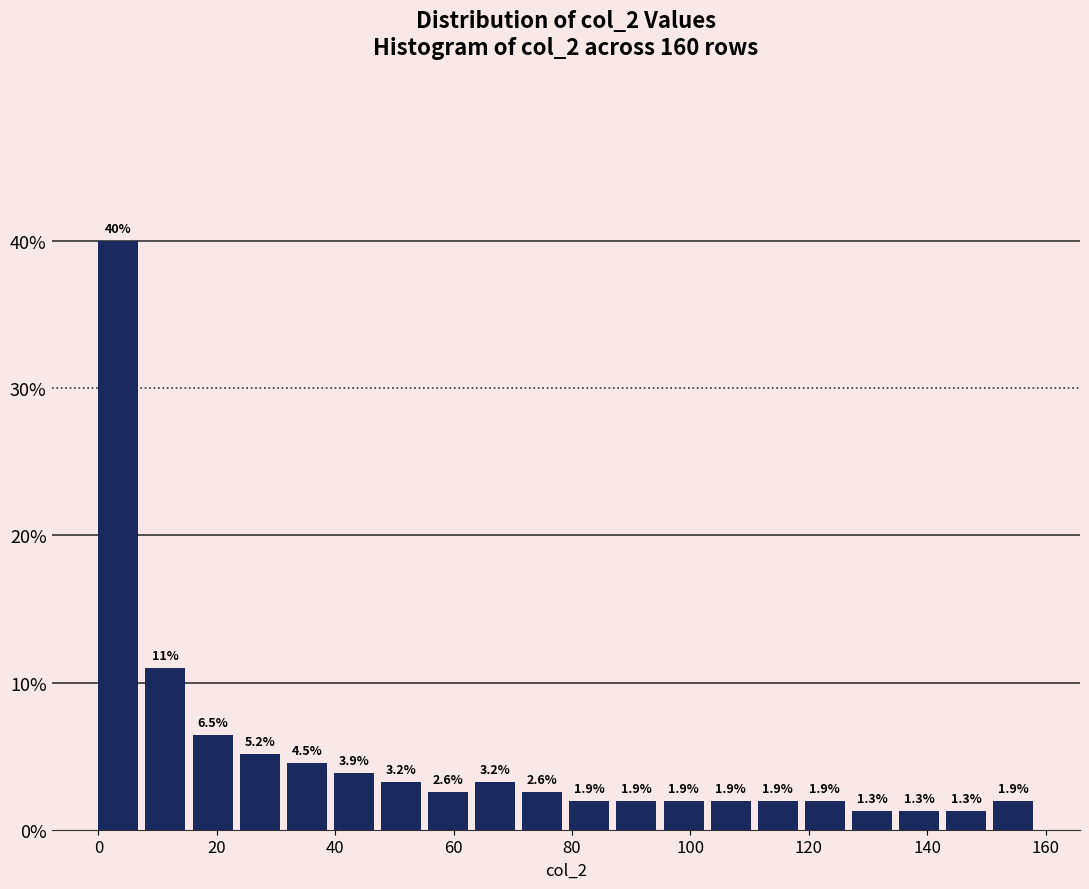

Around what value on the x-axis is the tallest bar? Give the approximate position of its centre, as read against the axis.

4